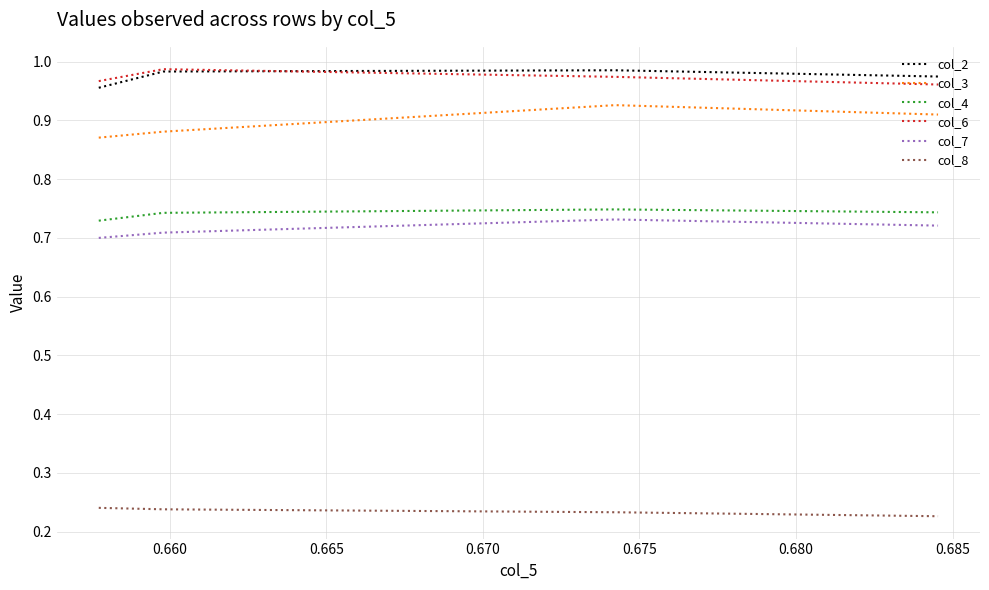

How many lines are shown in the chart?

6